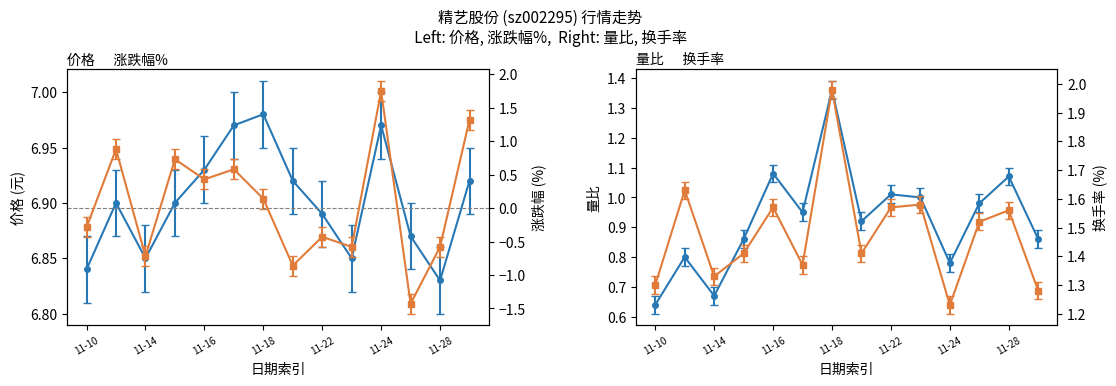

What is the spread (max minus min) of values at 11-16?

6.5